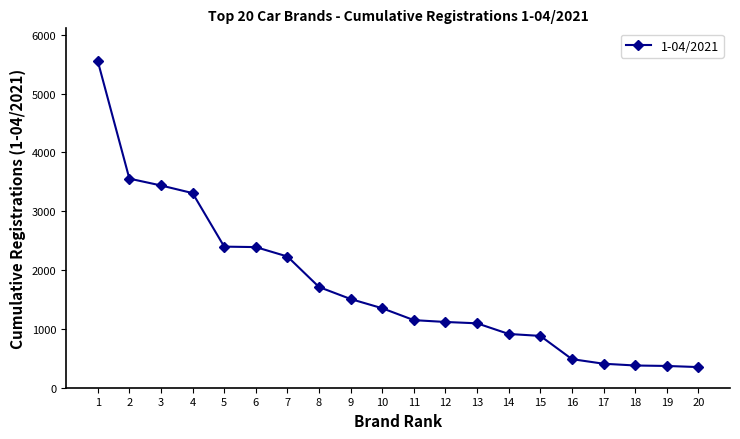

What is the minimum value shown in the chart?

351